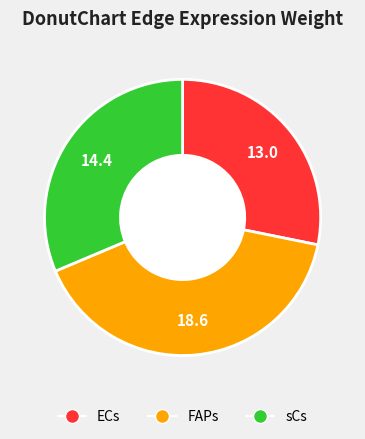

Is it true that FAPs is 40% of the pie?

True